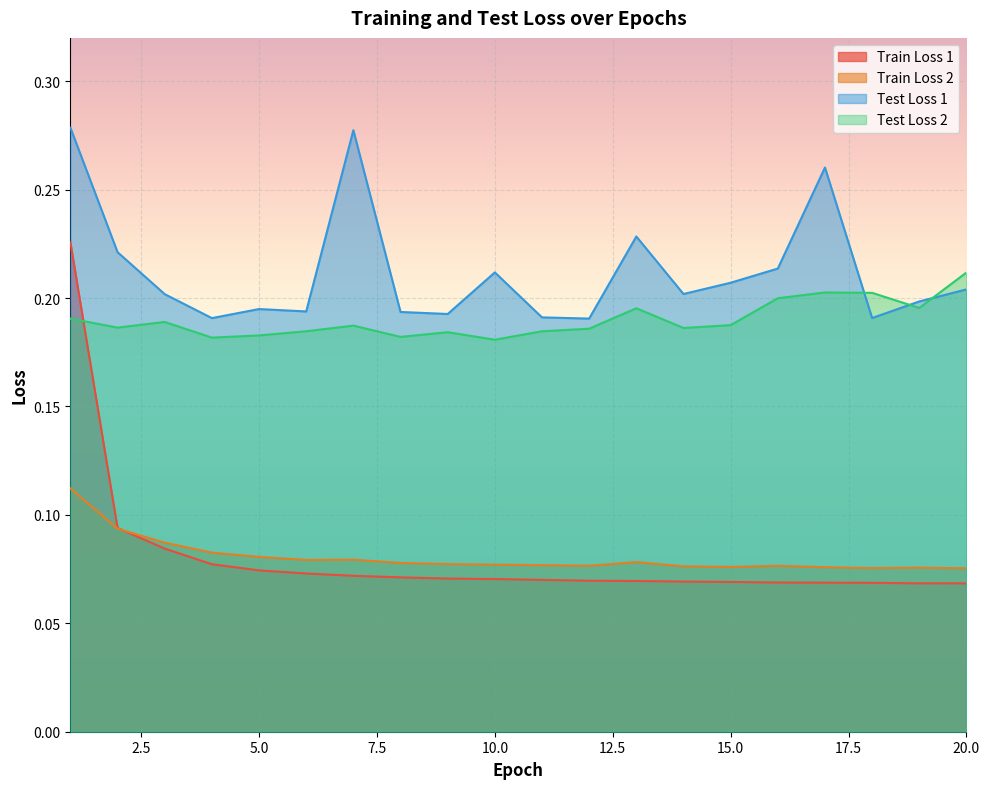

Which has a higher value, 16 or 7?

7